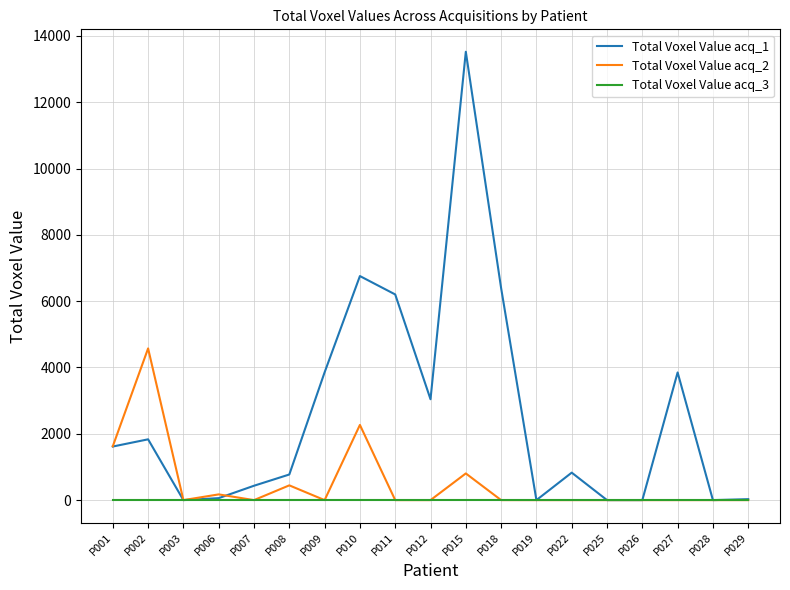

What is the total value across all series at P022?

828.7